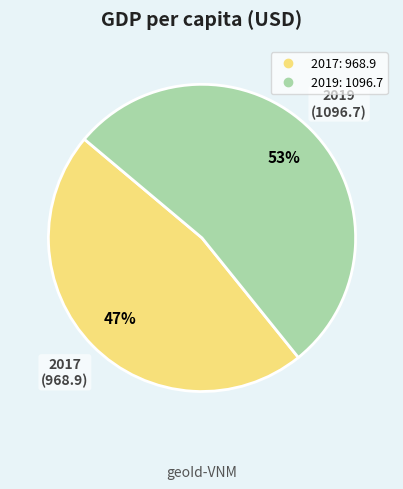

Rank the categories by value from lowest to highest.

2017, 2019